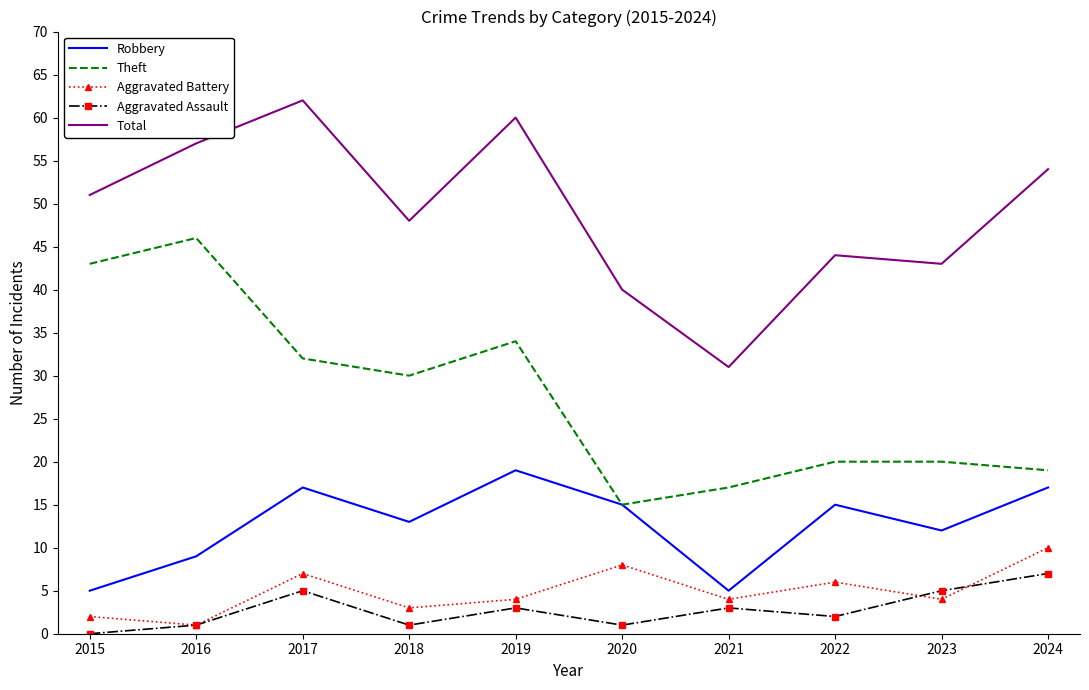

Rank the series at 2018 from highest to lowest value.

Total, Theft, Robbery, Aggravated Battery, Aggravated Assault